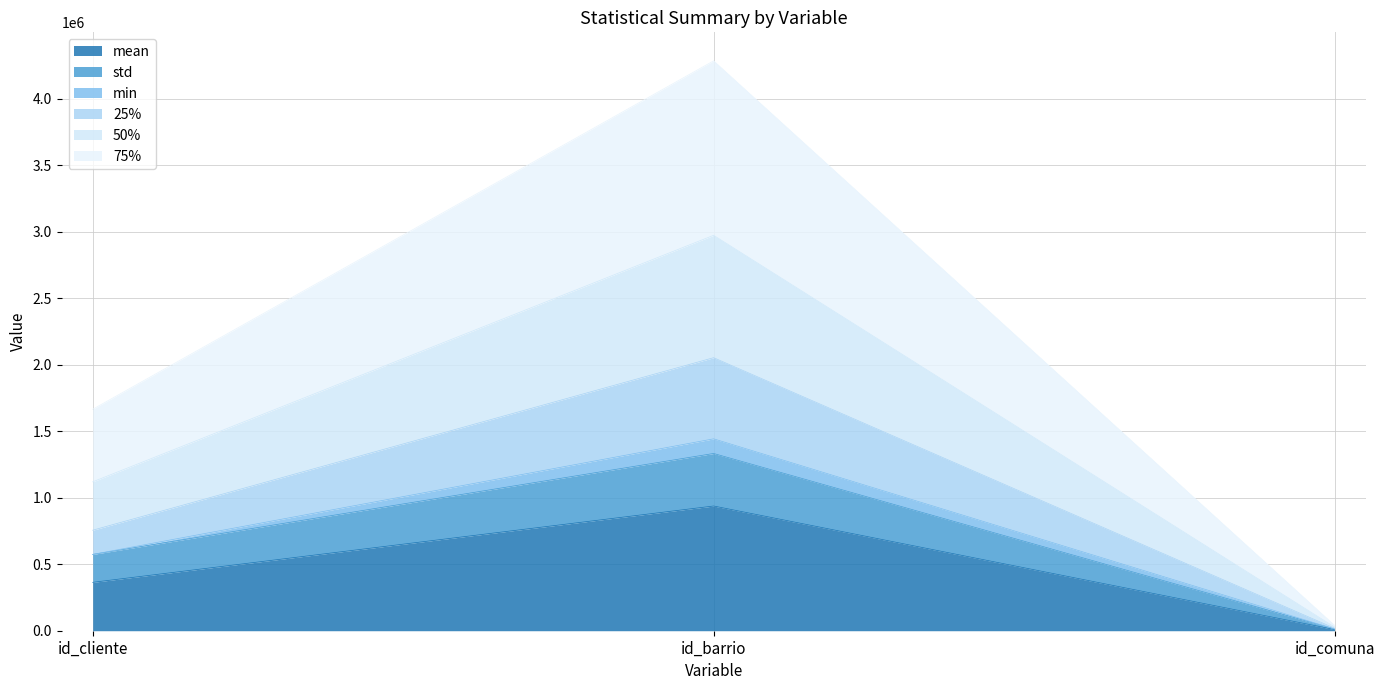

Reading left to right, list the values for the mean series.

id_cliente=363760.0	id_barrio=937675.3	id_comuna=8996.3